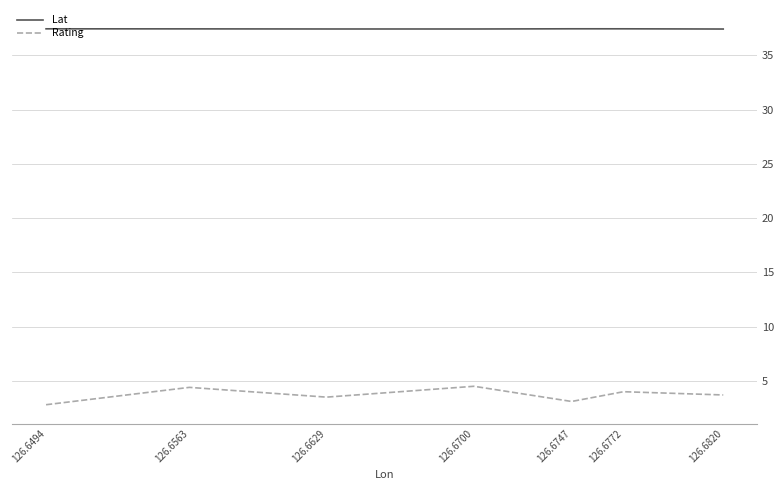

True or false: Lat has a value of 37.5 at 126.6772.

True